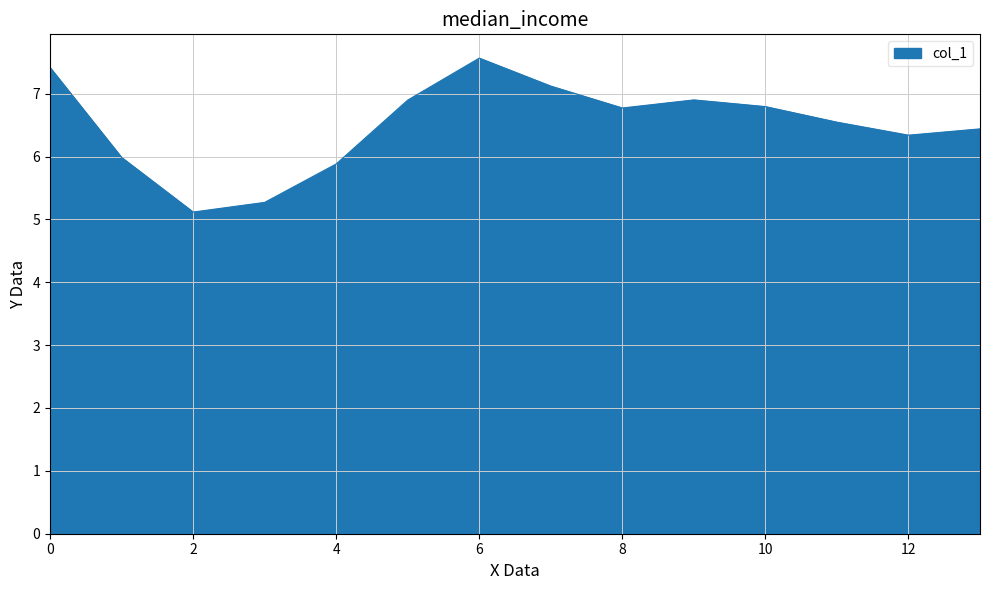

What is the minimum value shown in the chart?

5.1